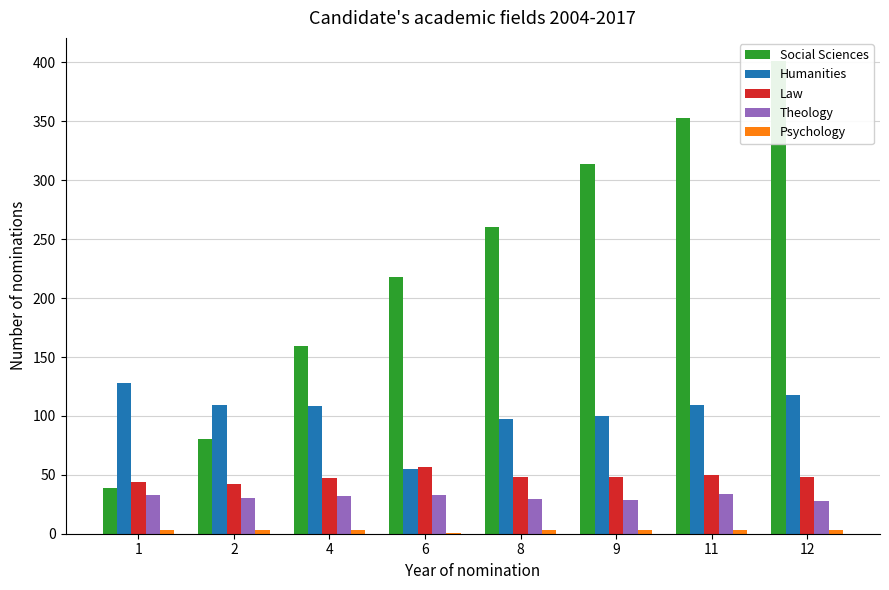

Does the chart contain stacked bars?

No